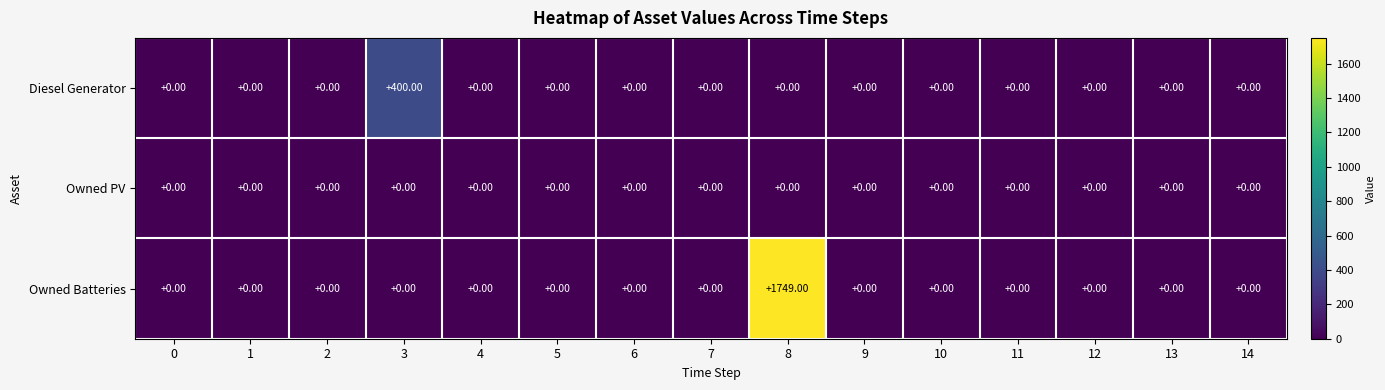

Count the number of data series in this chart.

3